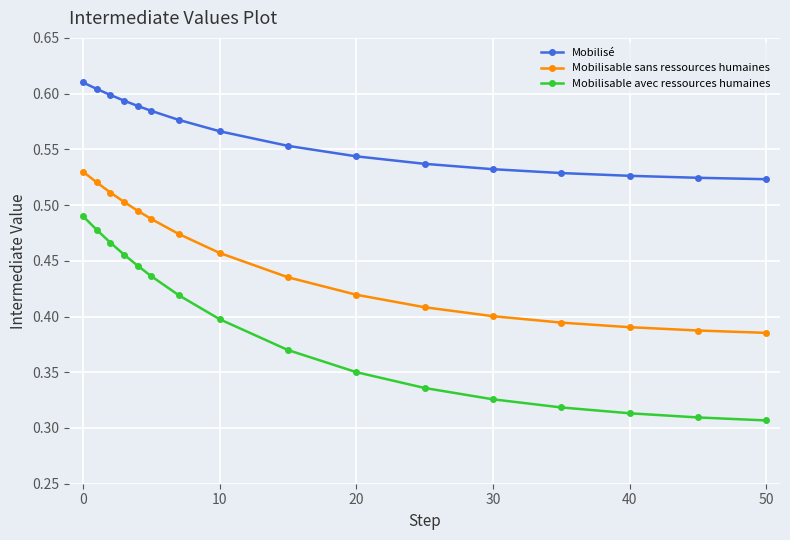

True or false: Mobilisable avec ressources humaines has more than 2 interior local peaks.

False